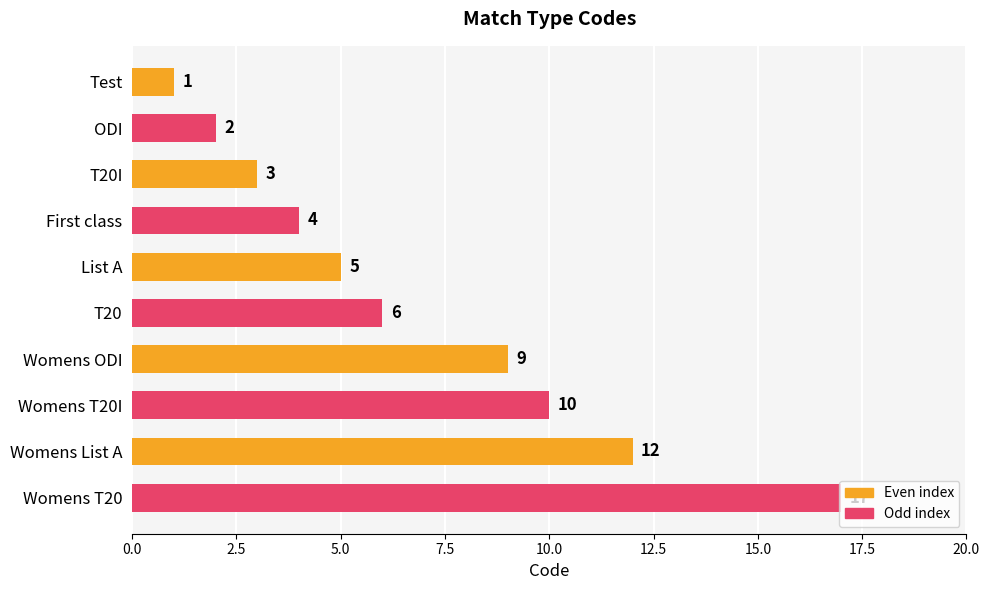

True or false: the data shows 17 at Womens List A.

False